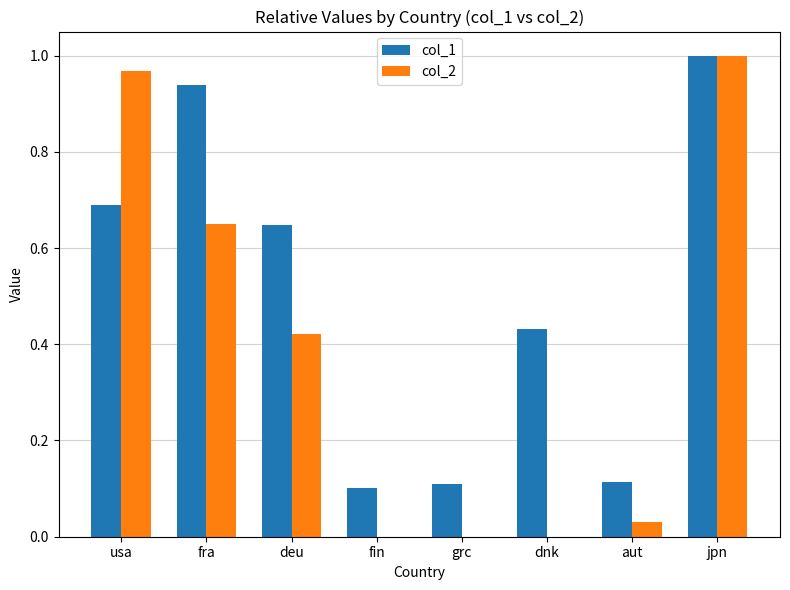

Are the bars grouped side by side (vs. stacked)?

Yes